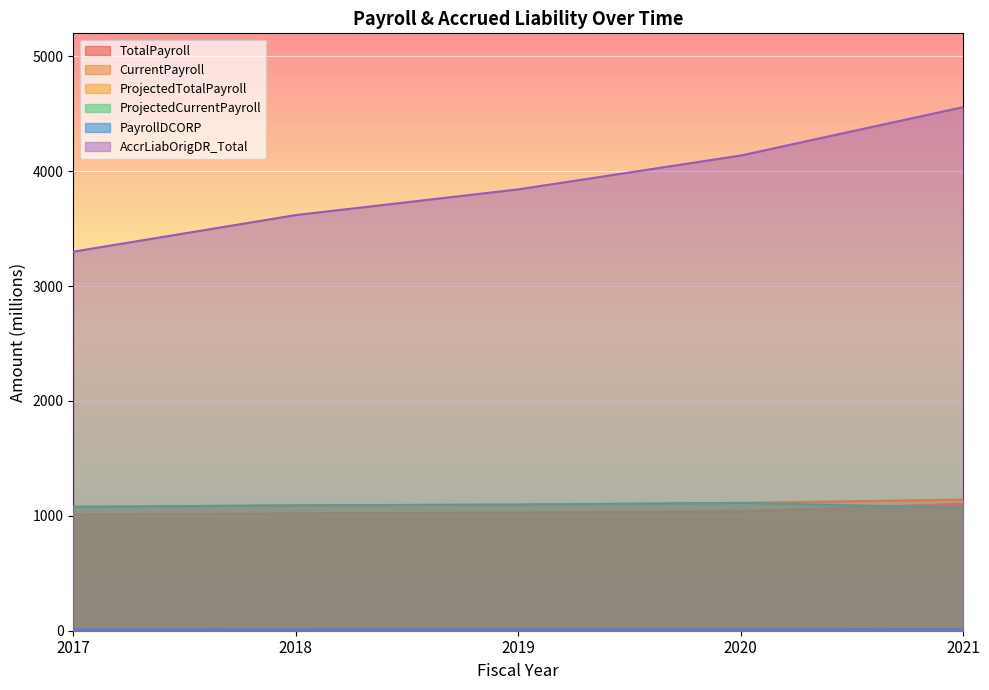

Reading right to left, transcribe all the data shown in this chart.

TotalPayroll: 1103.1	1040.2	1027.3	1020.8	1007.8
CurrentPayroll: 1103.1	1040.2	1027.3	1020.8	1007.8
ProjectedTotalPayroll: 1141.7	1112.6	1098.1	1091.4	1078.3
ProjectedCurrentPayroll: 1070.0	1112.6	1098.1	1091.4	1078.3
PayrollDCORP: 14.5	14.1	13.6	13.1	12.7
AccrLiabOrigDR_Total: 4557.7	4136.3	3841.7	3618.1	3299.4